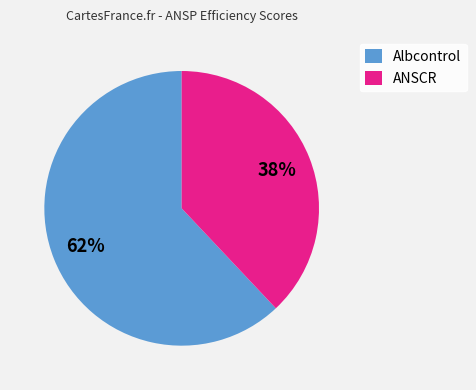

Is it true that ANSCR is 49% of the pie?

False